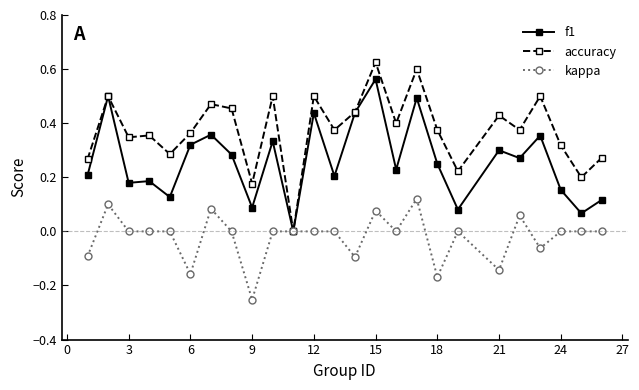

True or false: kappa has more than 2 points higher than both neighbors.

True